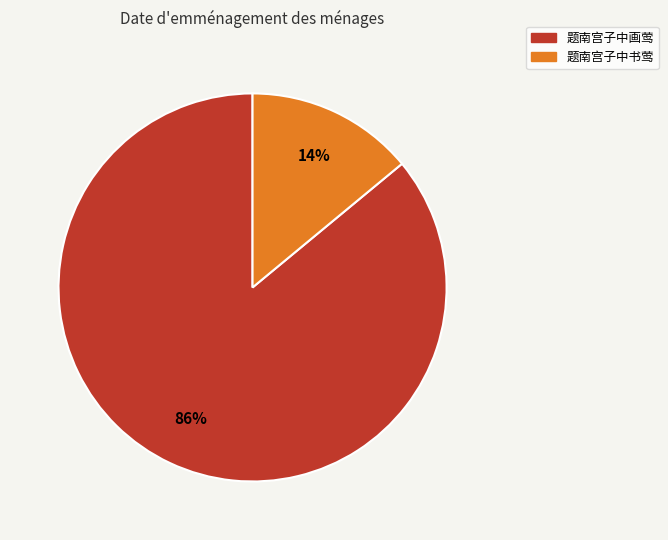

Count the number of slices in the pie.

2